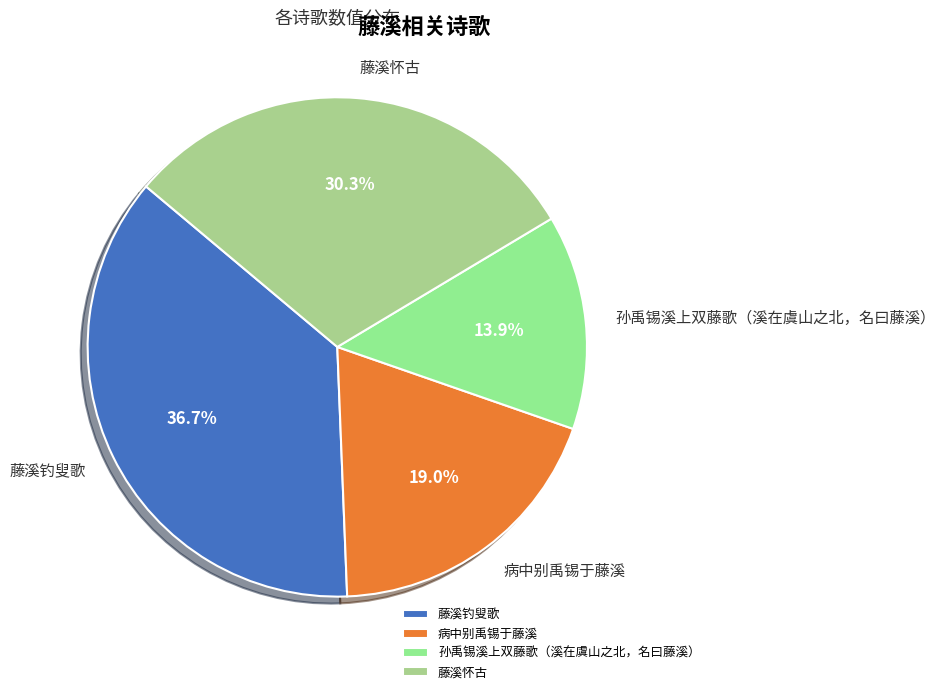

Count the number of slices in the pie.

4